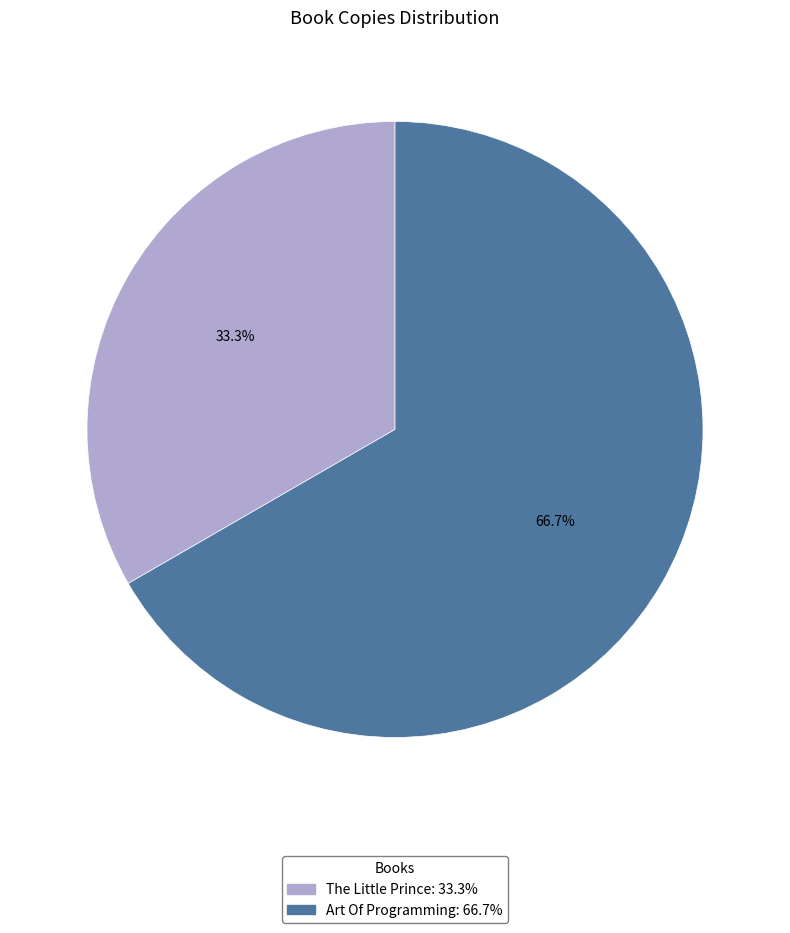

To the nearest percent, what percentage of the pie is Art Of Programming?

67%